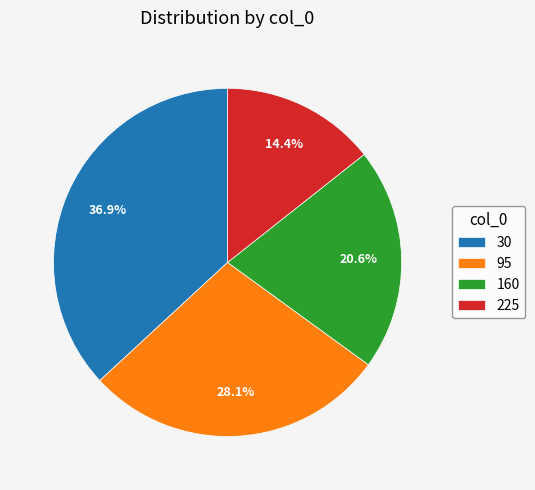

Does any single category account for the majority?

No